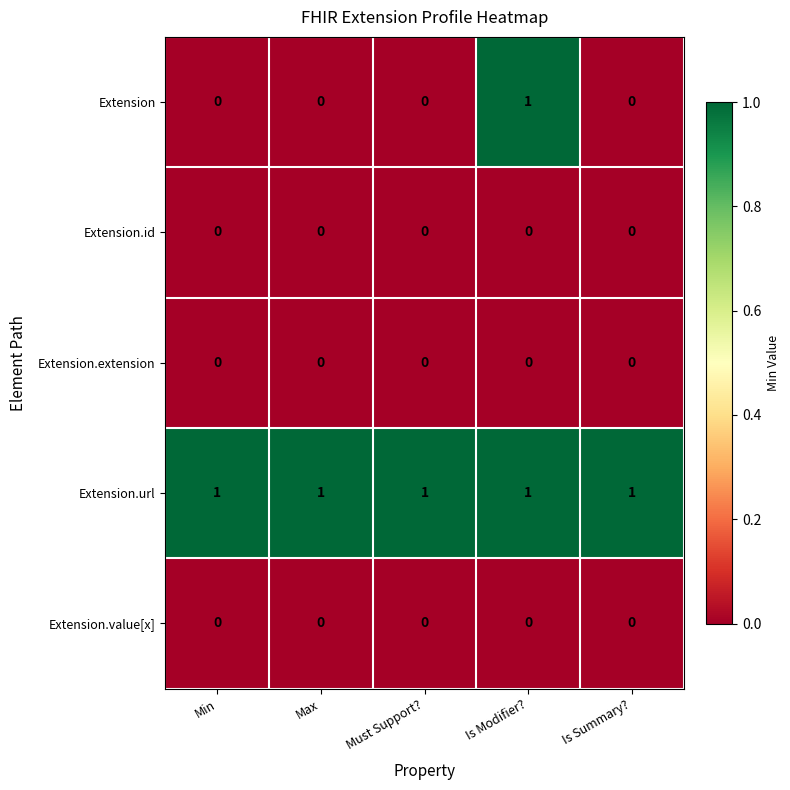

Which series has the largest range (max minus min)?

Extension